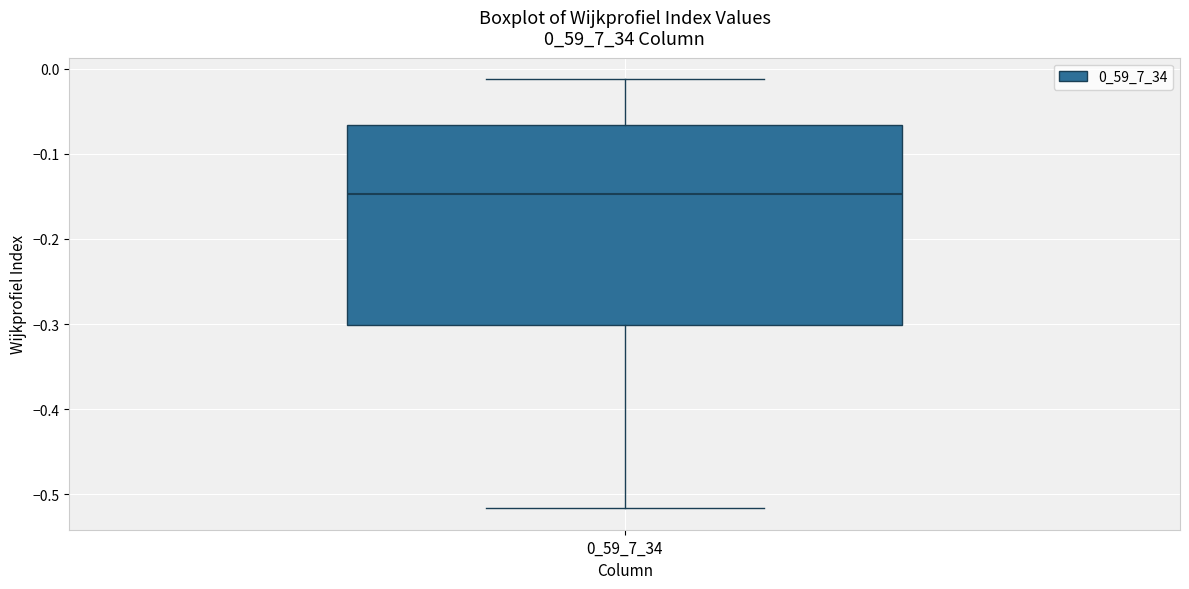

Transcribe this box plot: give where the median line is, the range the box spans, and where the two whiskers end, as read against the y-axis. The values are not printed on the chart, so give them approximately, as read against the axis.

median -0.15, box -0.30 to -0.07, whiskers -0.52 to -0.01